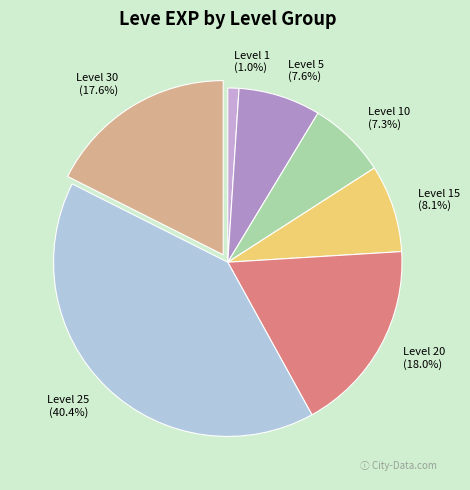

True or false: Level 20 accounts for 18% of the total.

True